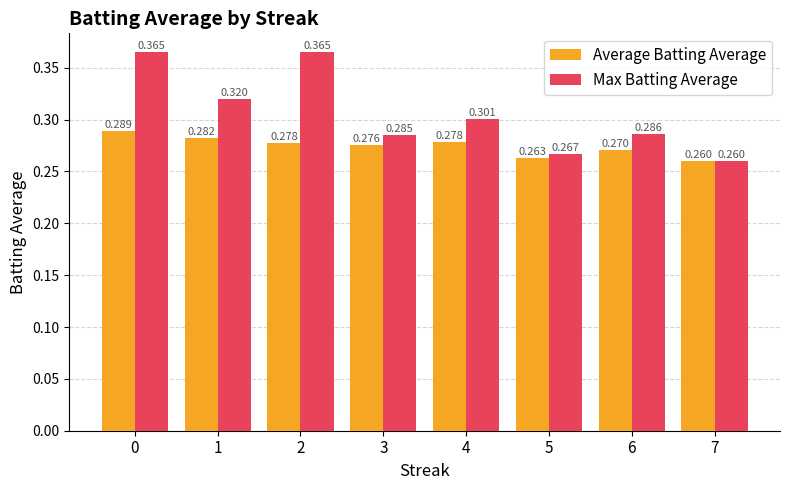

Which series has the widest spread of values?

Max Batting Average